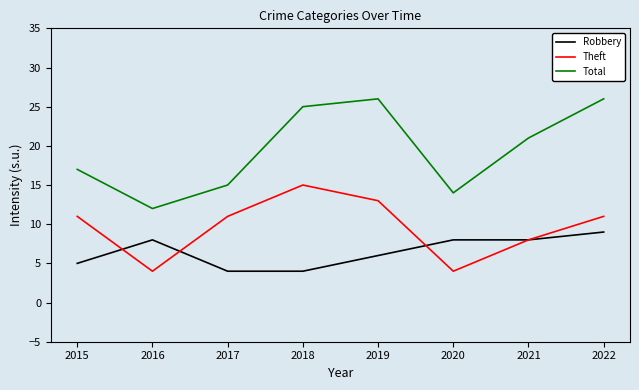

Rank the series at 2017 from lowest to highest value.

Robbery, Theft, Total